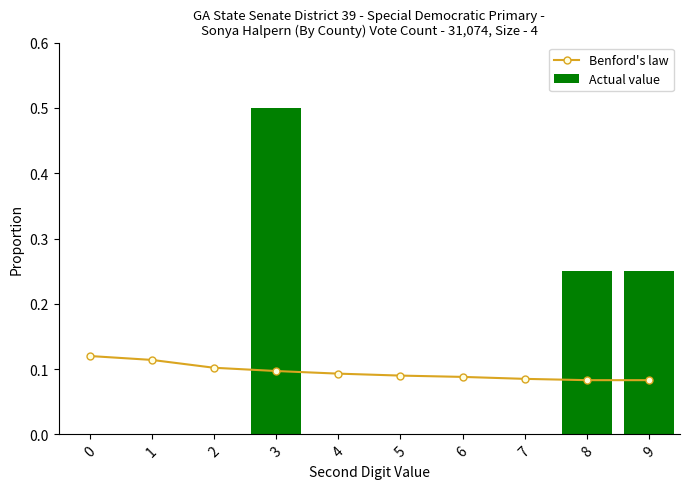

What are all the series names shown in the legend?

Benford's law, Actual value